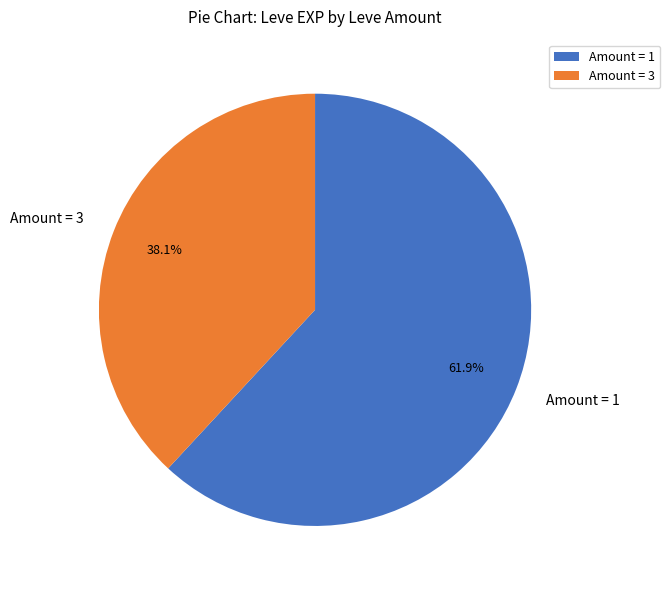

How many segments does this pie chart have?

2